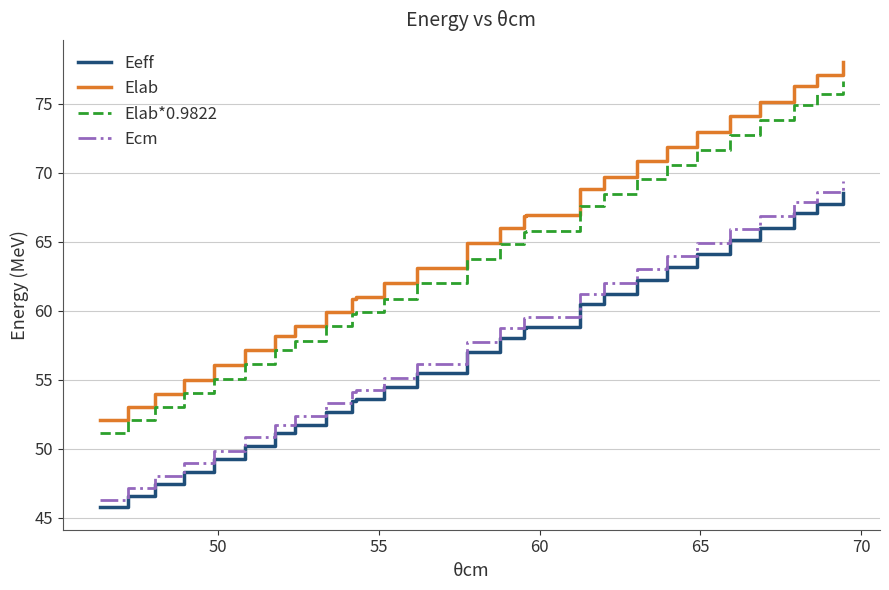

Which series has the largest range (max minus min)?

Elab